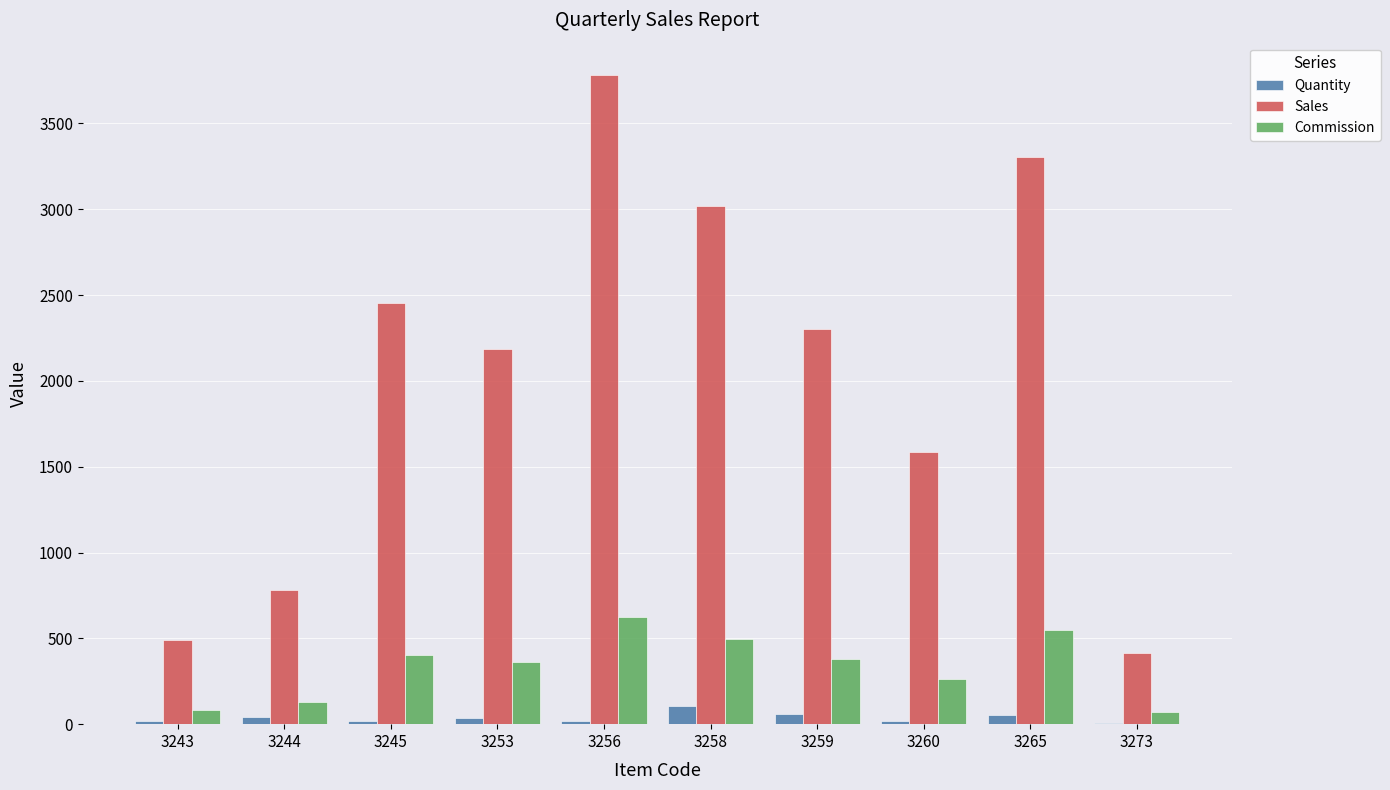

Which series has the largest total across all categories?

Sales